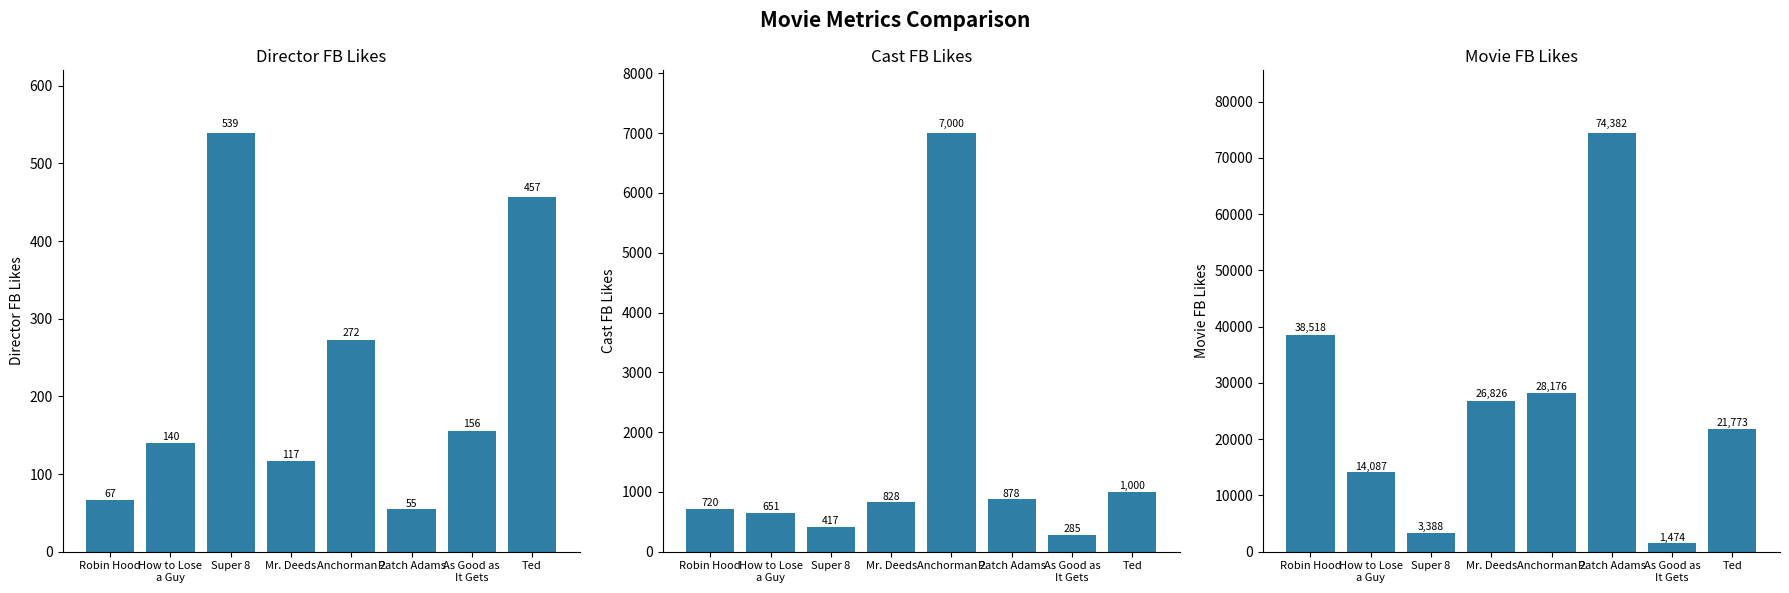

How many groups of bars are there?

8